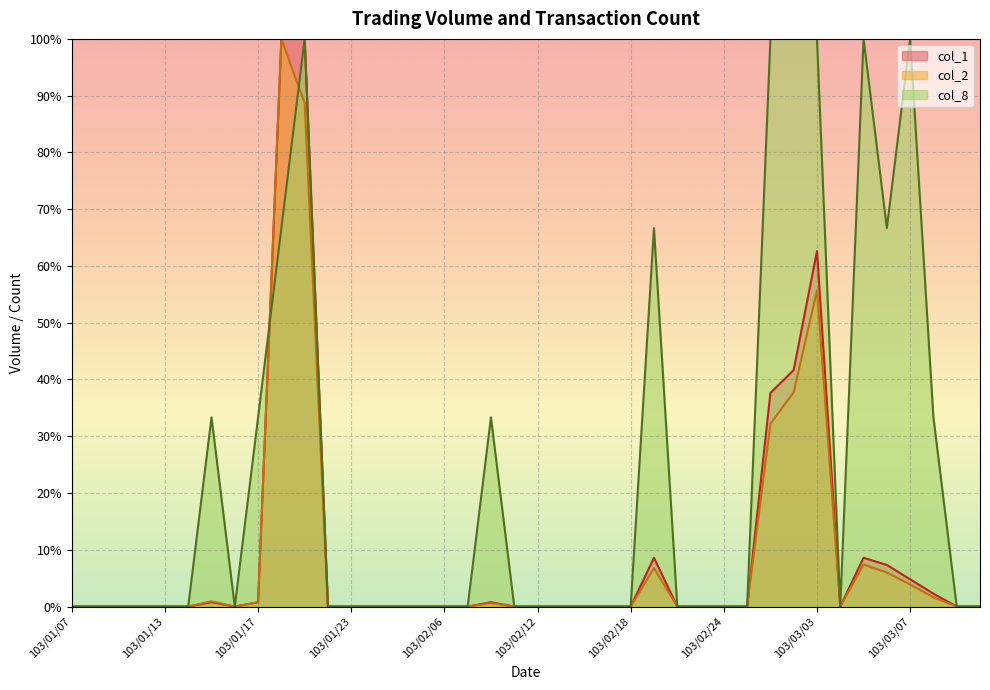

How many interior local peaks does the col_2 series have?

6